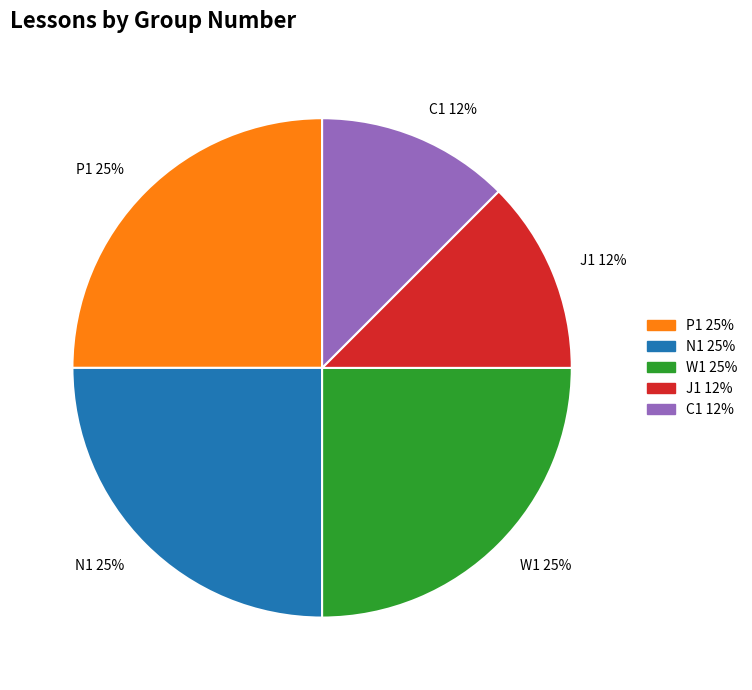

Is it true that W1 is 25% of the pie?

True